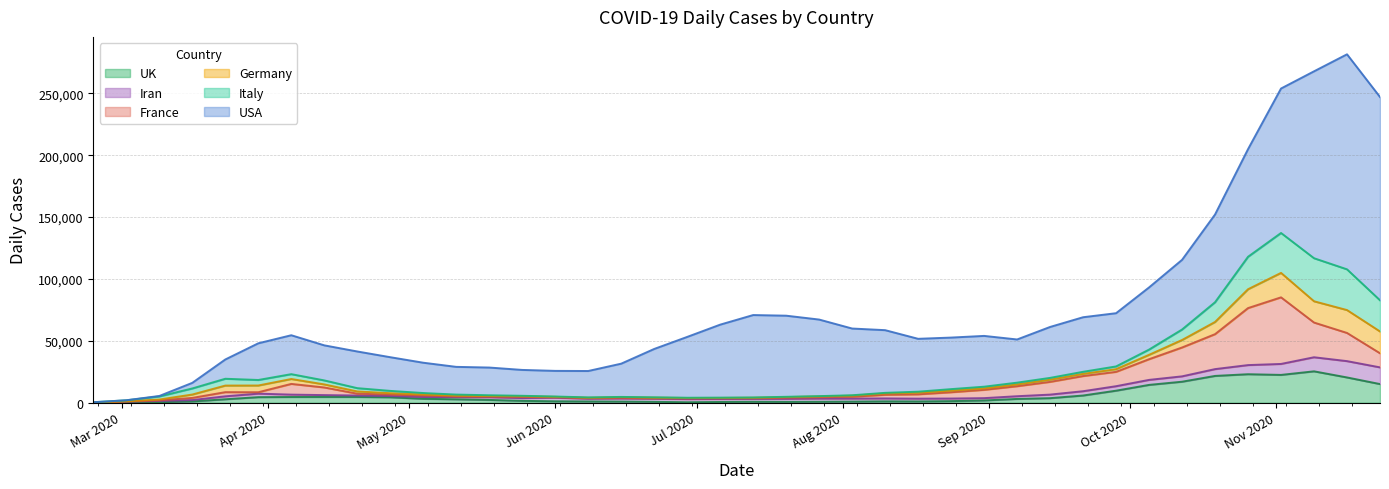

At which label is Italy closest to 17480?

2020-10-19